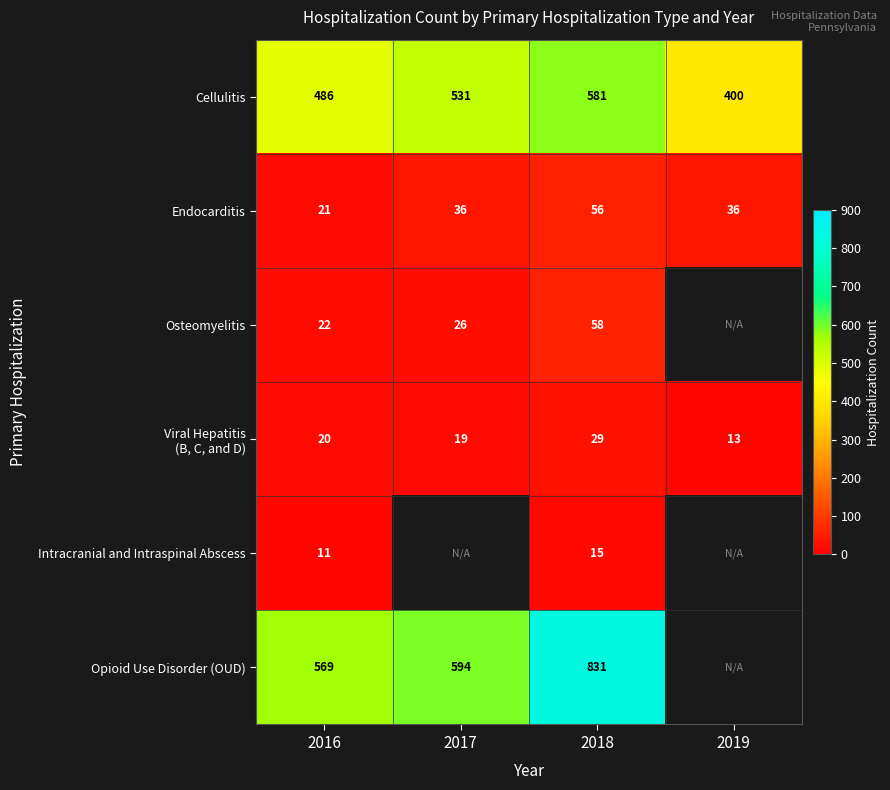

What is the total value across all series at 2018?

1570